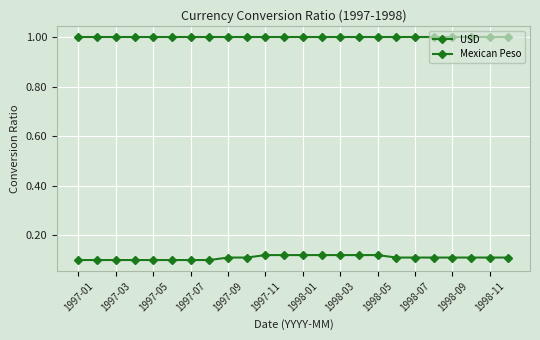

Is this an area chart (filled region under the line)?

No